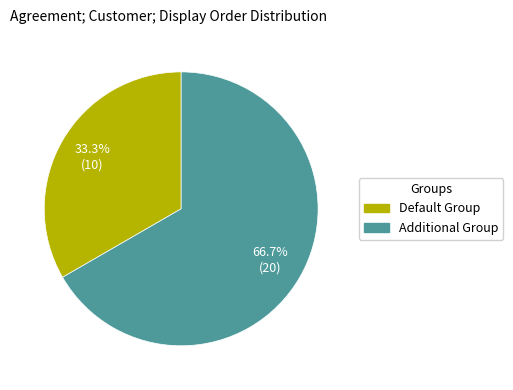

How many segments does this pie chart have?

2